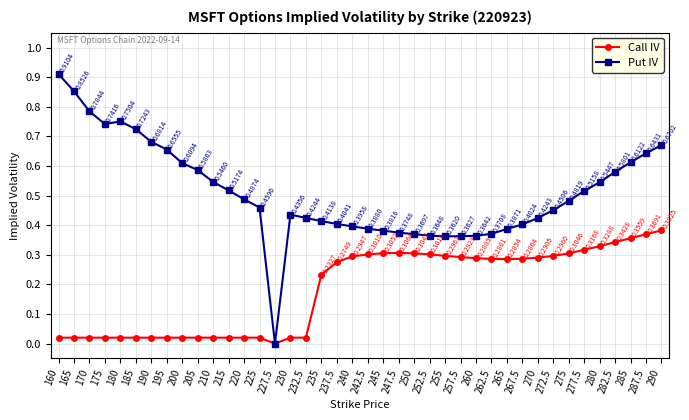

List the series in order of their overall mean, highest first.

Put IV, Call IV